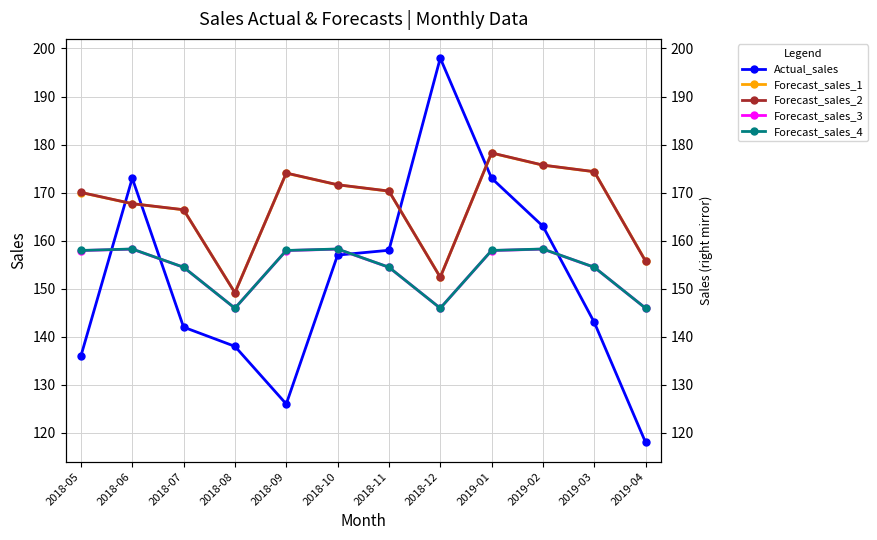

Does the chart display data point markers on the line(s)?

Yes